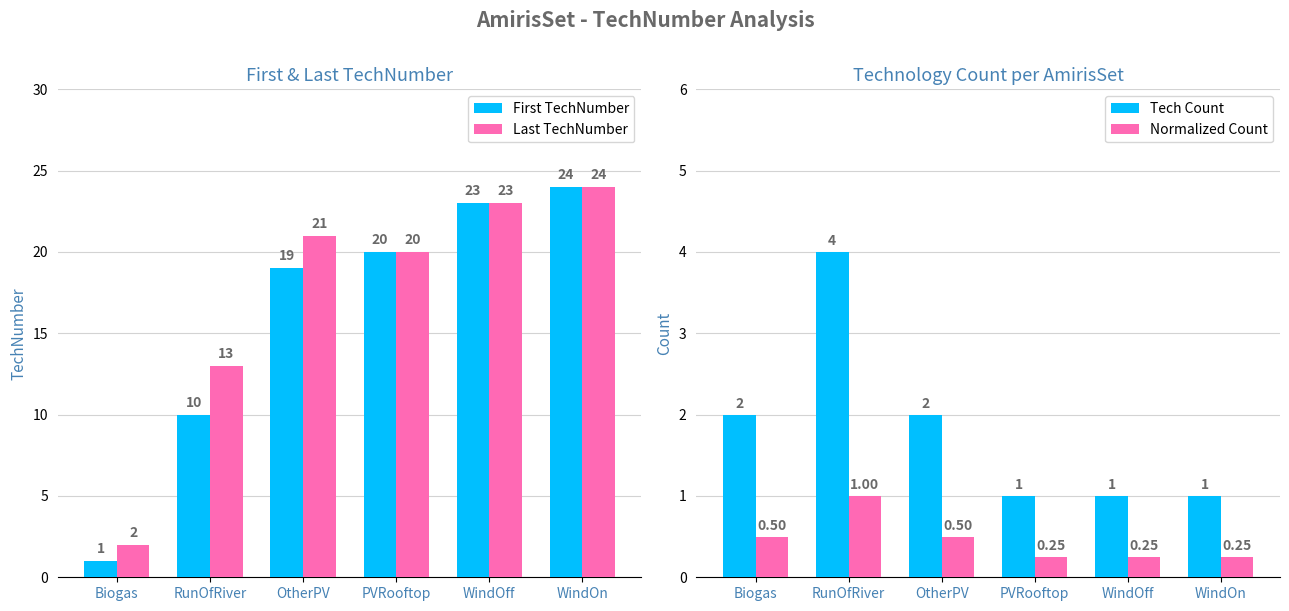

What is the difference between the second highest and second lowest values in the First TechNumber series?

13